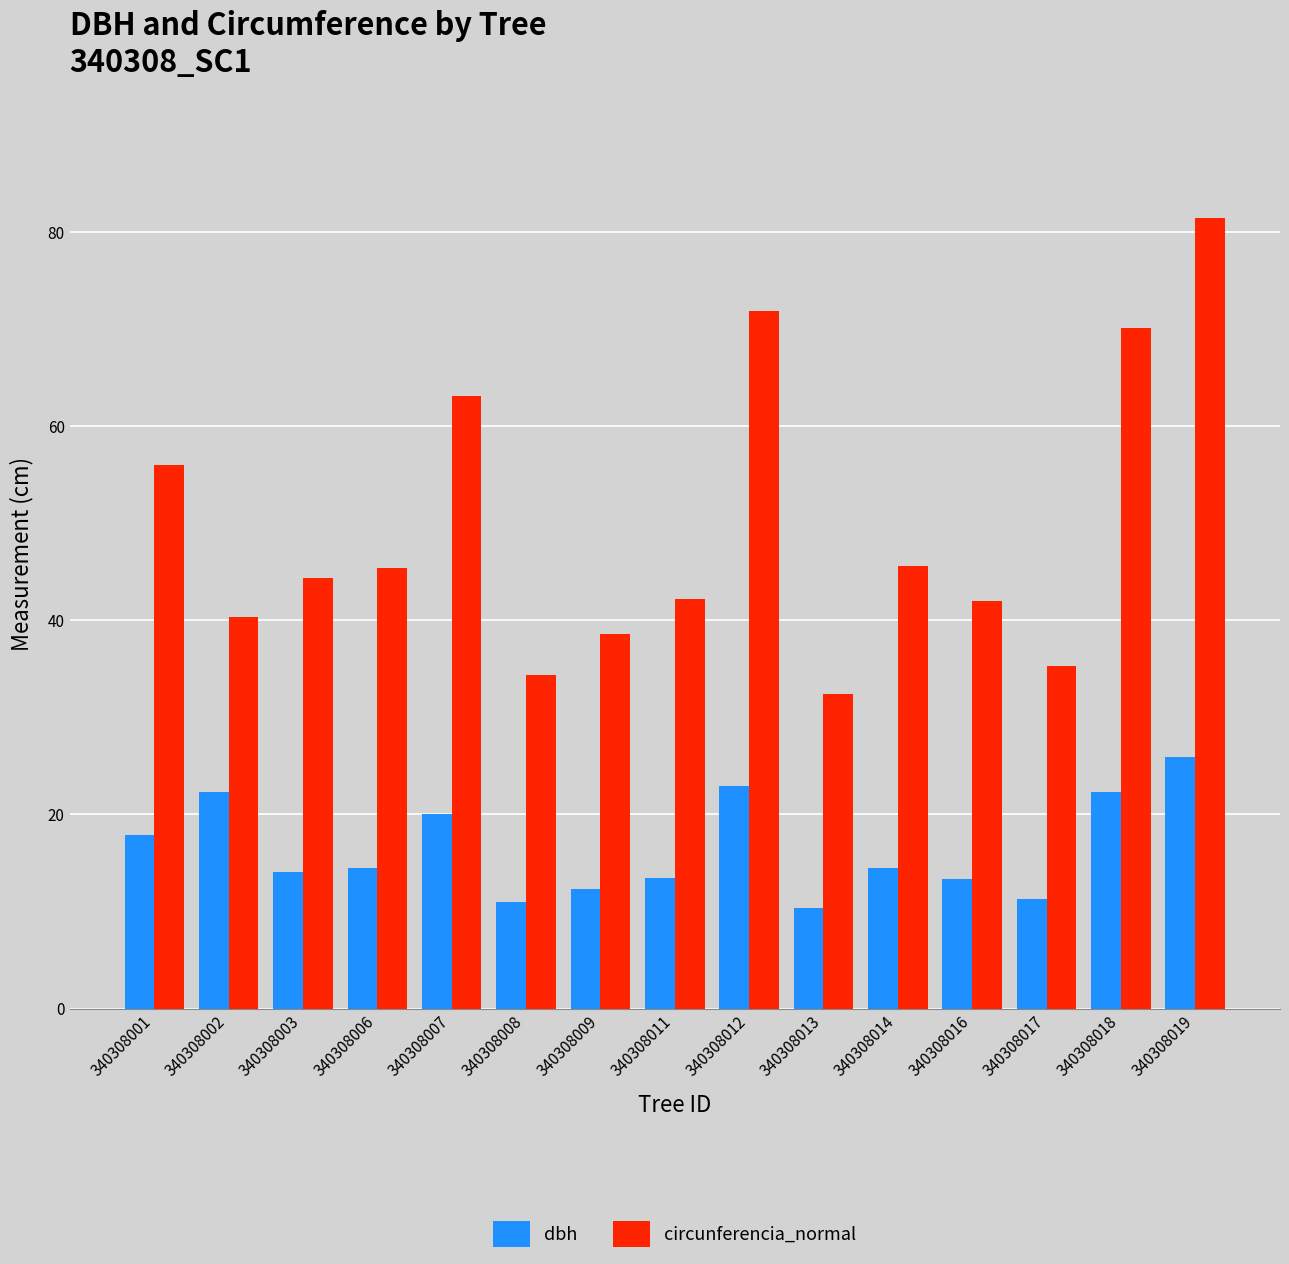

List the series in order of their overall mean, highest first.

circunferencia_normal, dbh